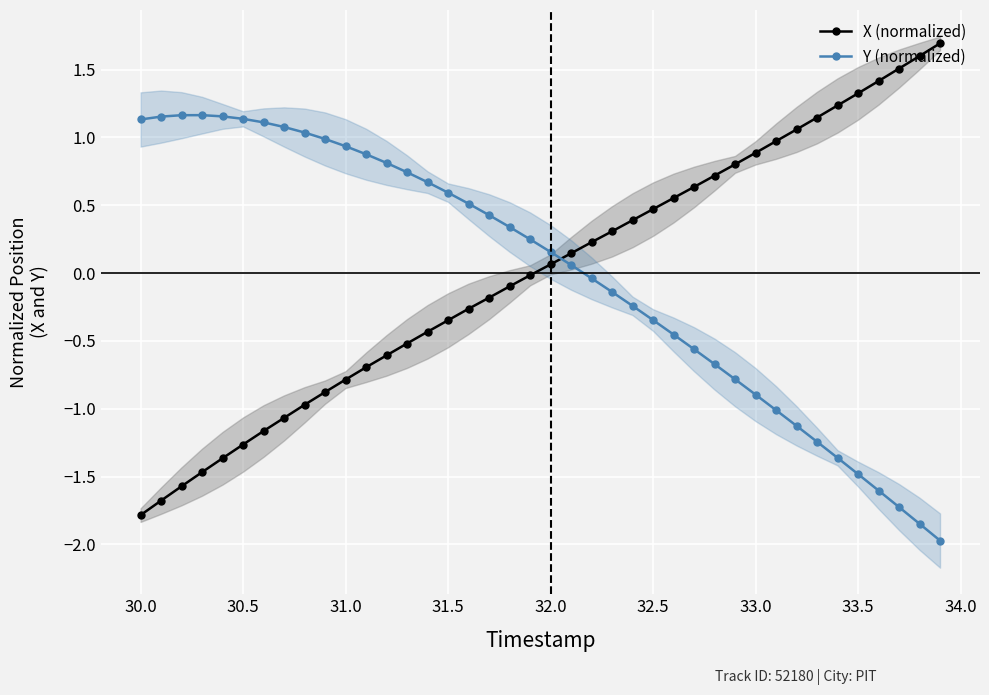

True or false: Y (normalized) and X (normalized) intersect in this chart.

True